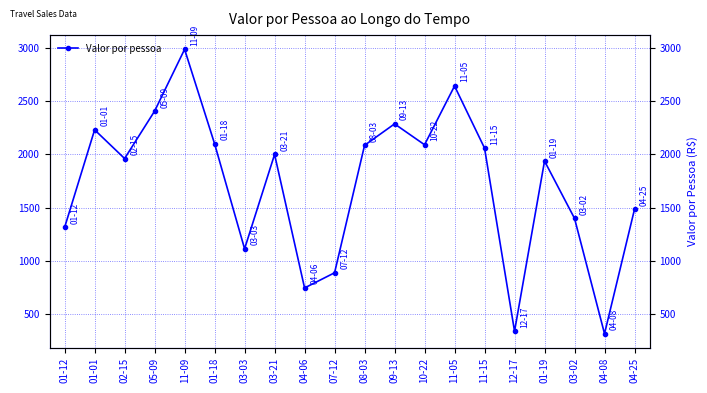

Count the number of values greater than 1998.

10